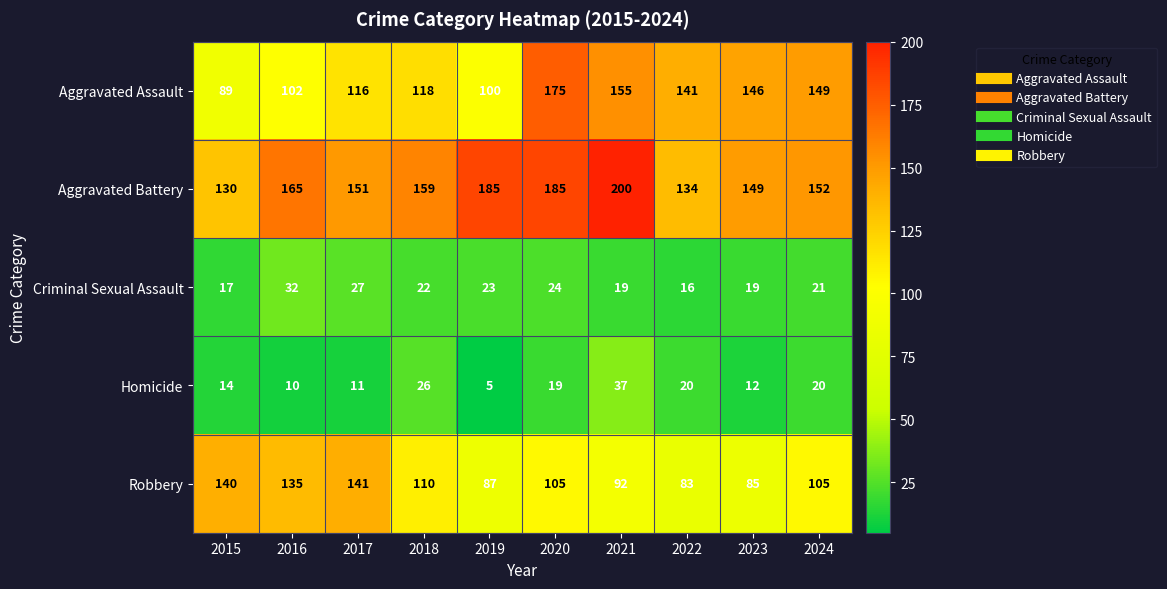

At which label does Aggravated Battery reach its peak?

2021